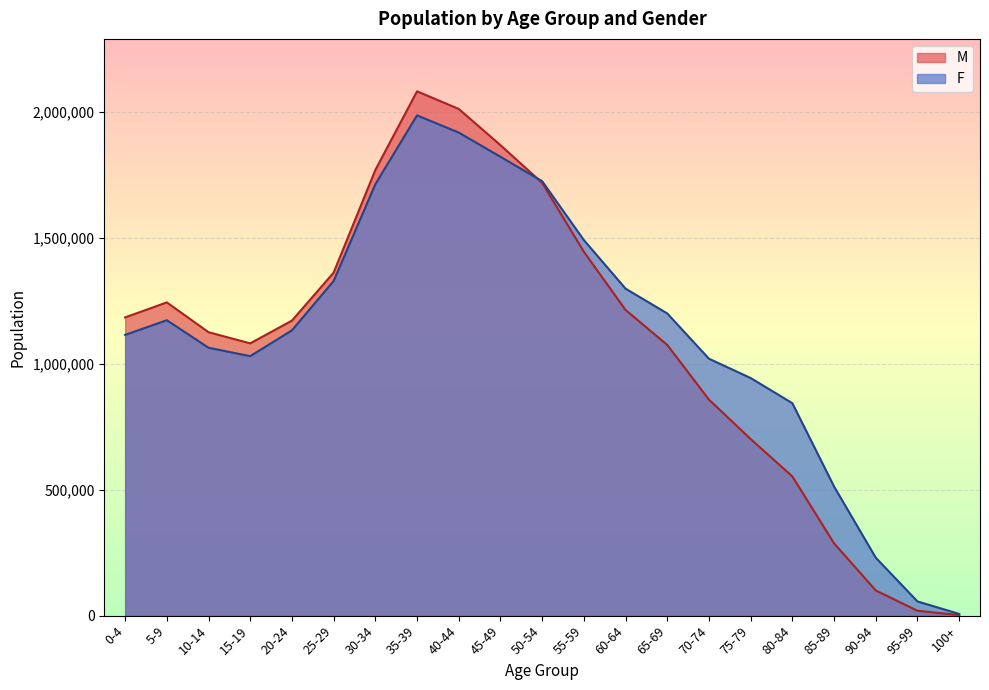

Which series has the largest range (max minus min)?

M